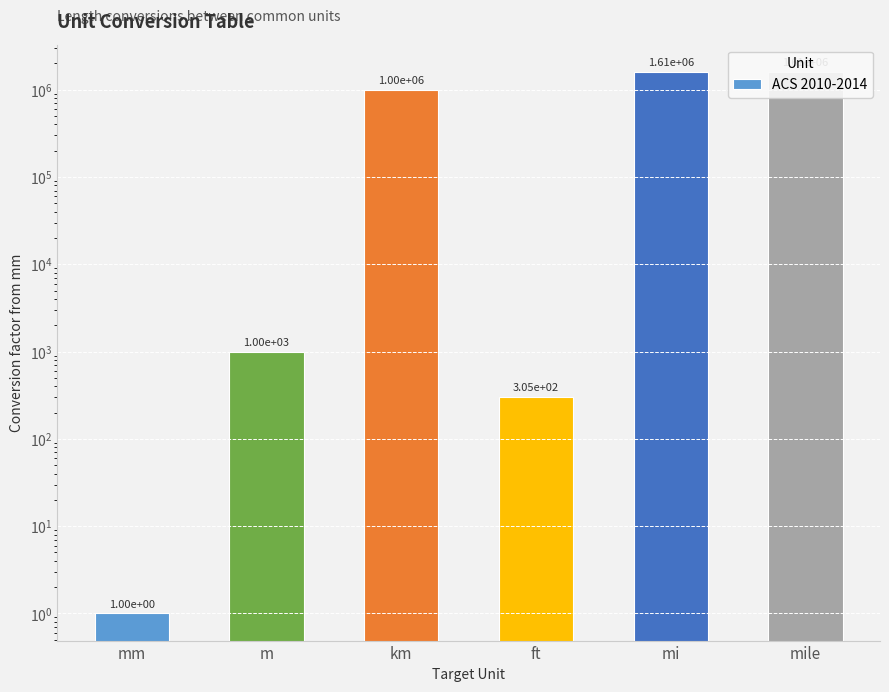

What is the label of the 5th bar from the left?

mi